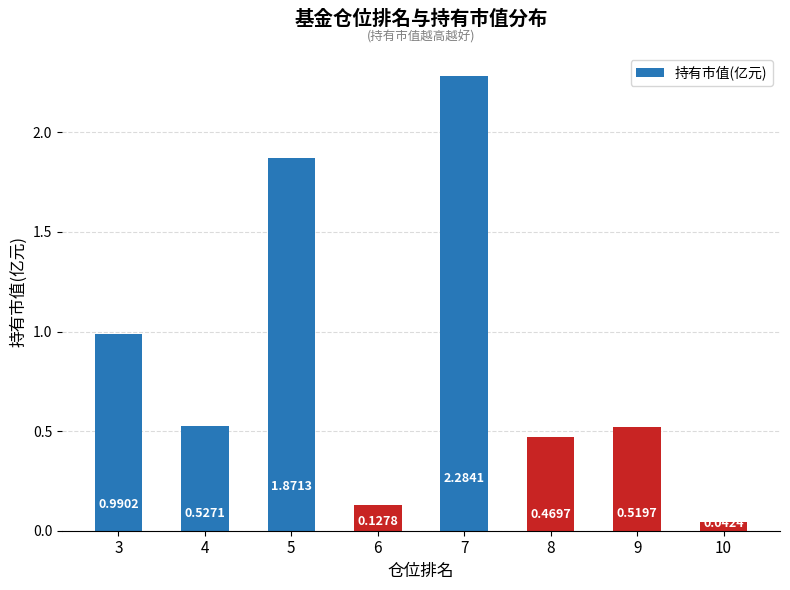

At which label is the value closest to 1?

3